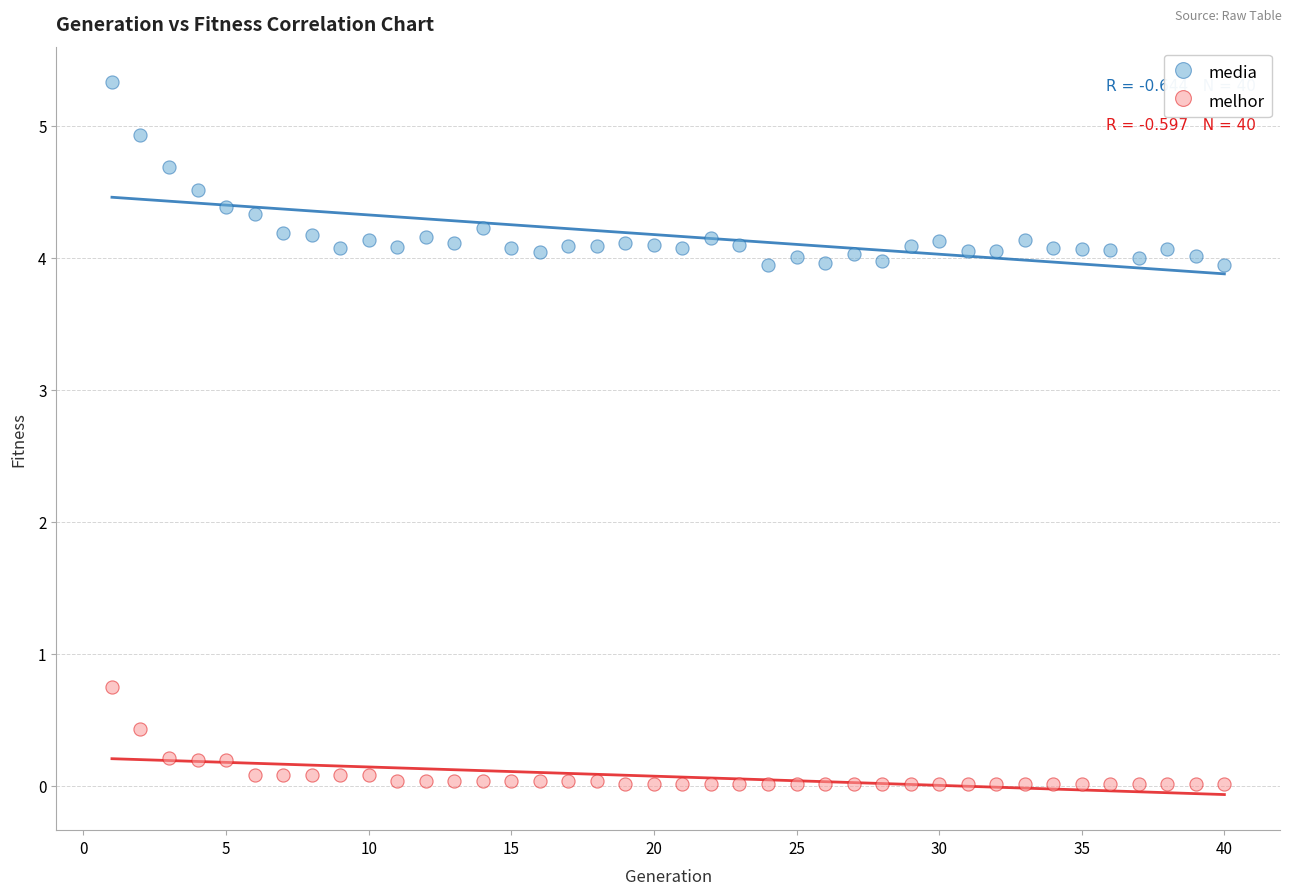

Across all data points, what is the range of X values (max minus min)?

39.0